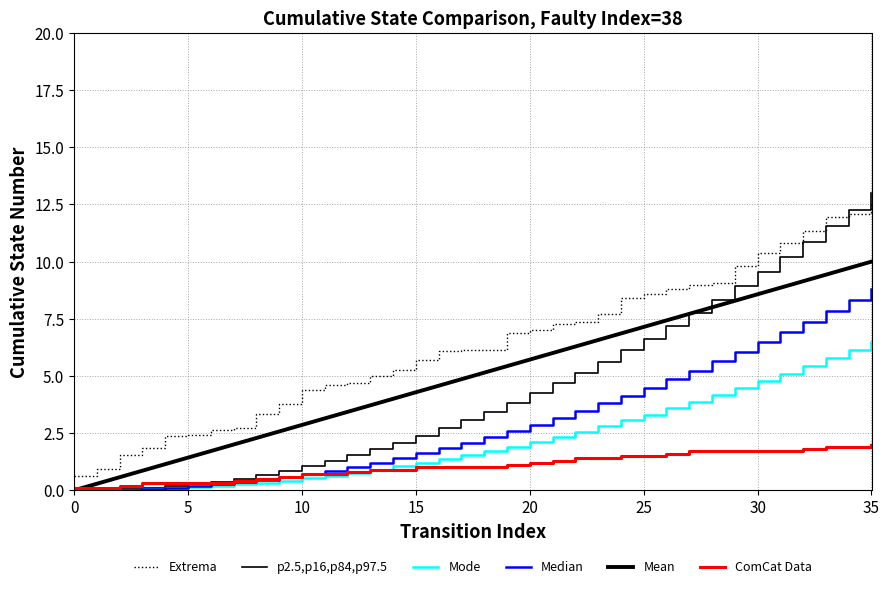

Does the chart have visible grid lines?

Yes